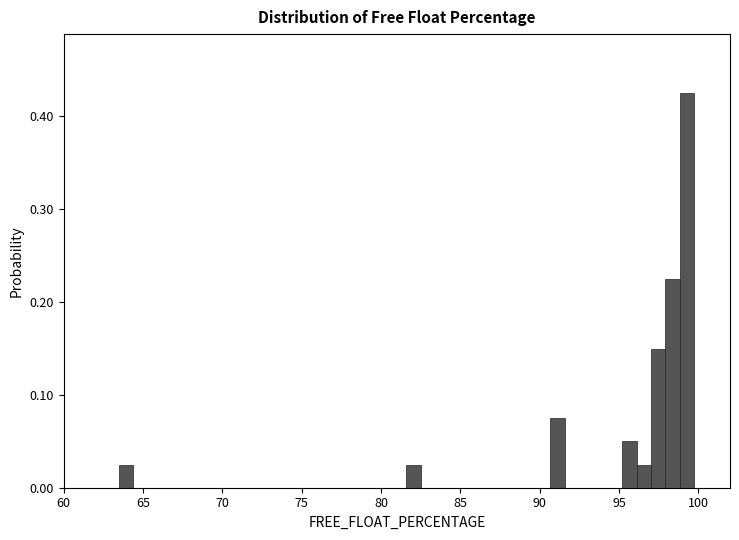

Read against the x-axis, roughly where is the centre of the tallest bar?

99.5